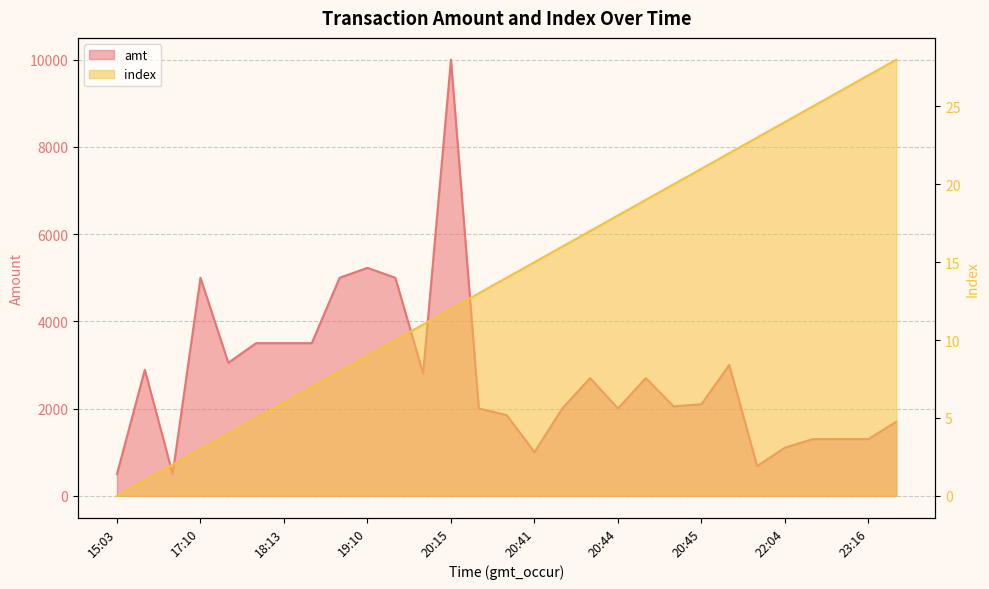

What is the sum of all amt values?

79259.8